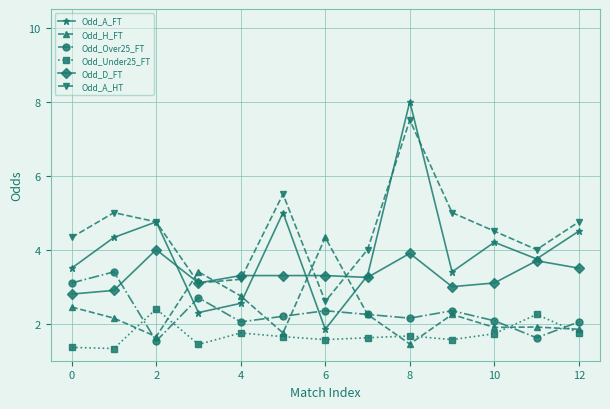

What is the value of the Odd_A_HT point at the 2nd from the left?

5.0